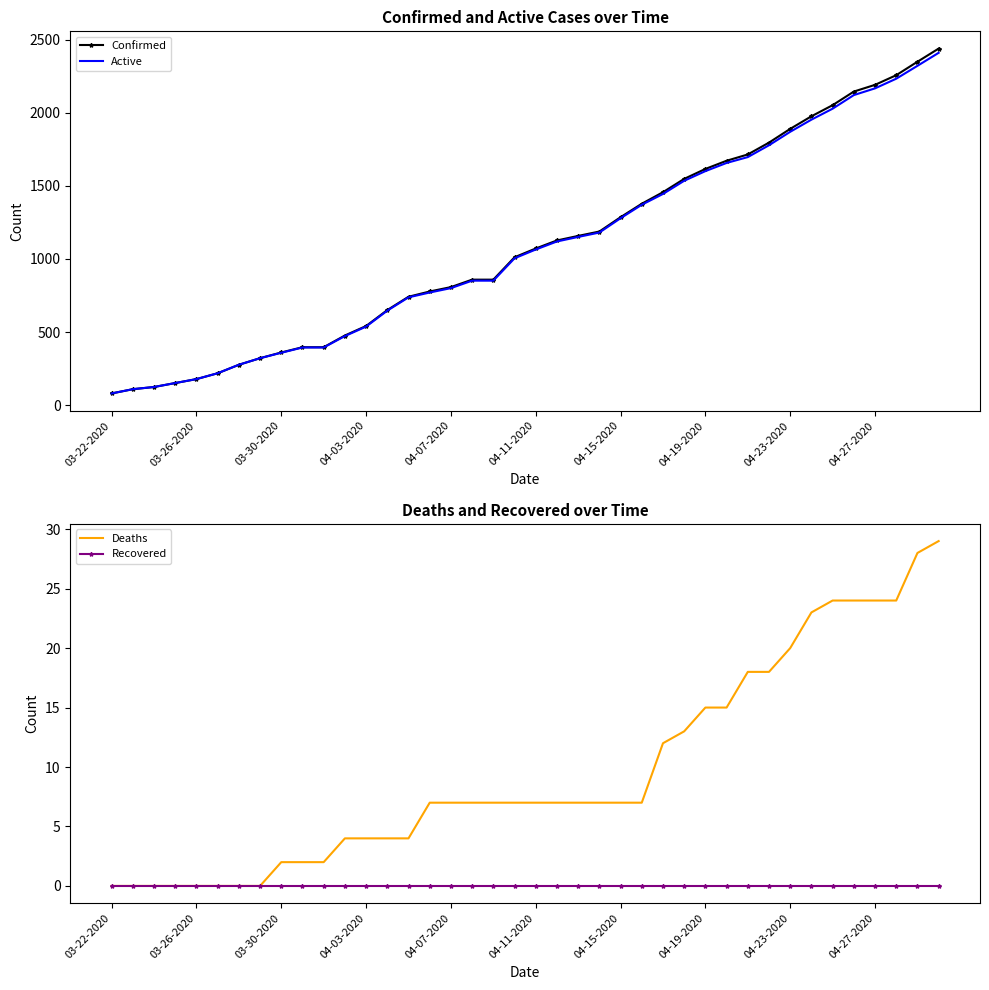

At how many categories does at least one series exceed 513?

28